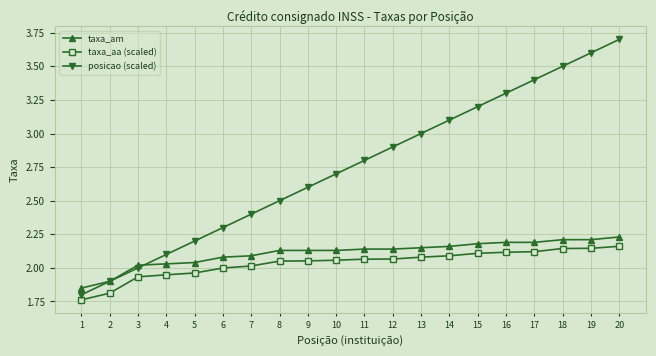

The value of taxa_am at 17 is 0.9. True or false?

False